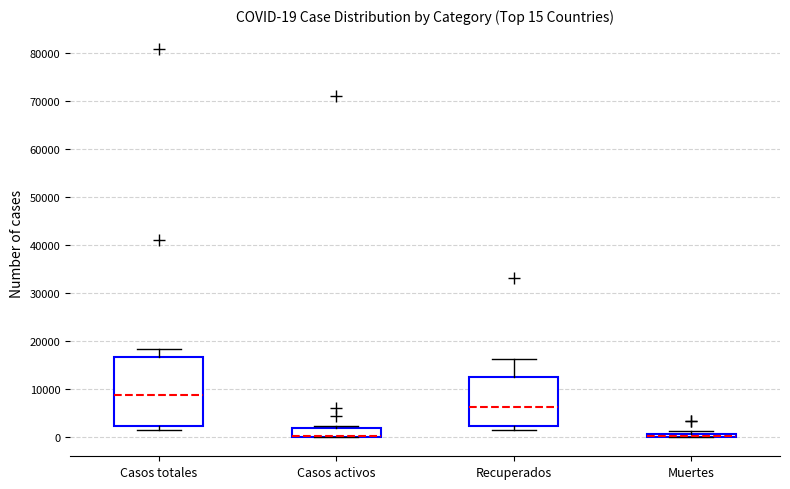

Comparing the boxes themselves (not the whiskers), which one is the tallest?

Casos totales